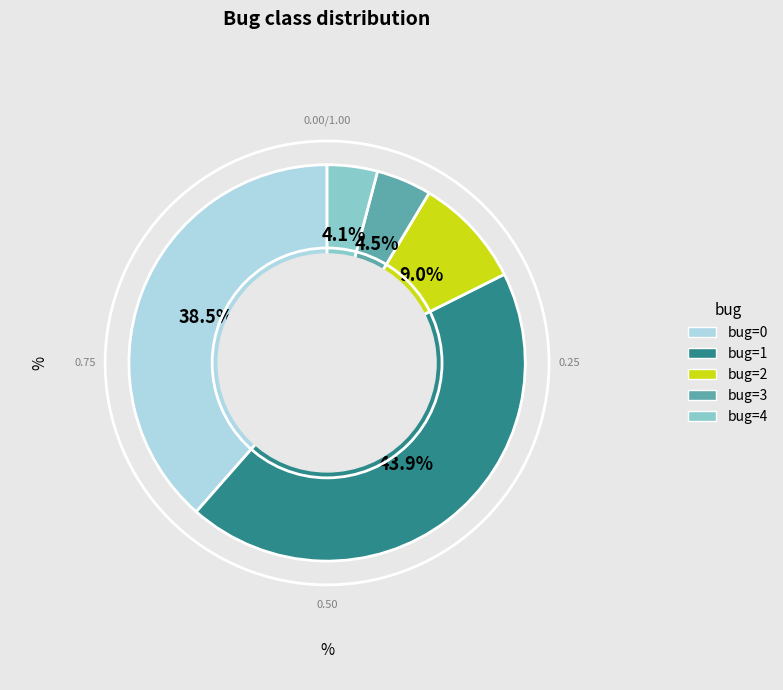

Is there a majority slice in this chart?

No